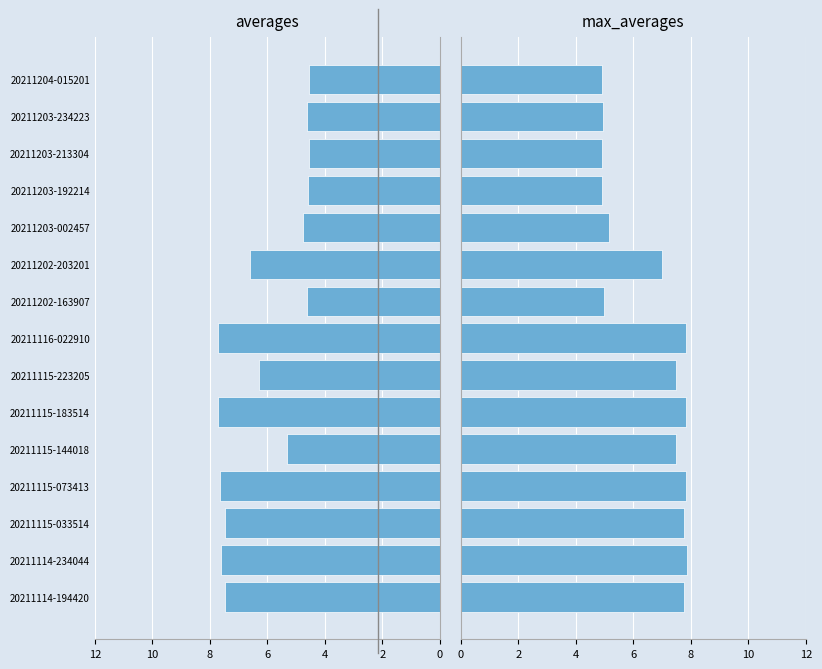

What is the maximum value for averages?

7.7